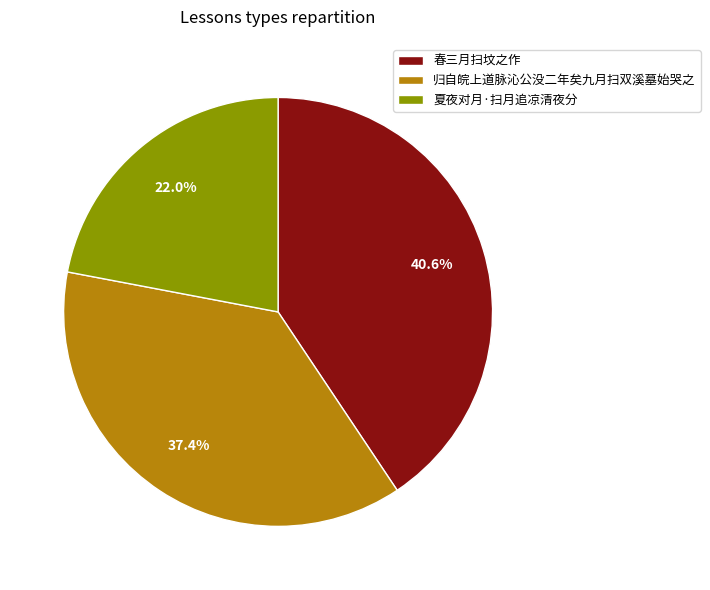

Is there any slice that represents more than half of the pie?

No